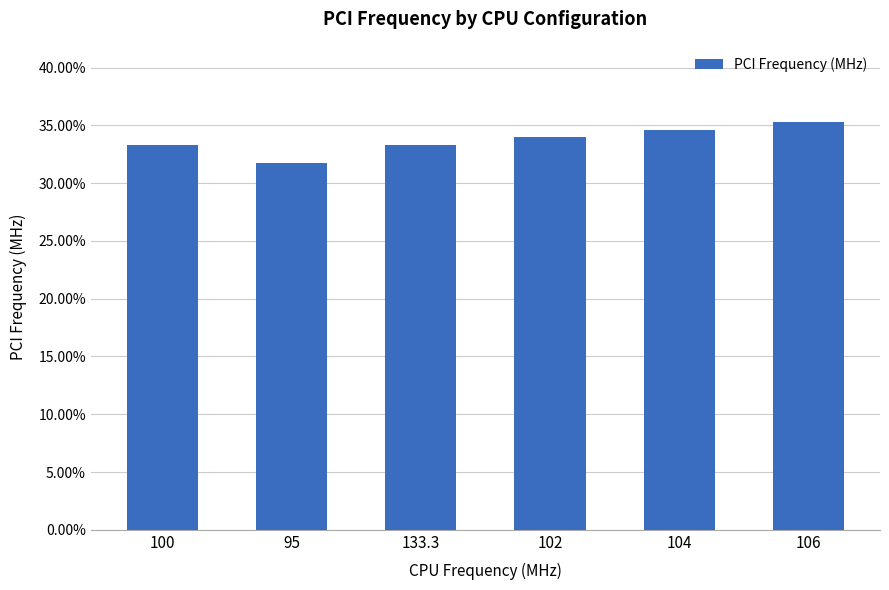

What is the change in value from 95 to 104?

+2.9